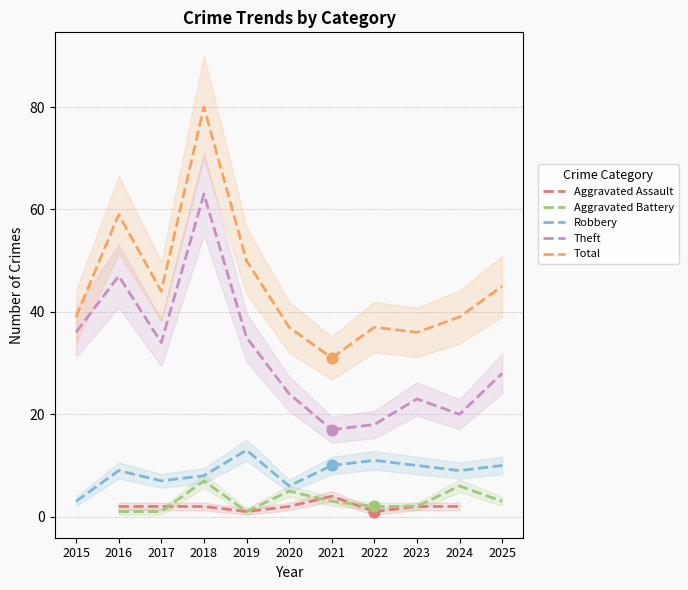

Is the value of Aggravated Battery at 2017 greater than the value of Robbery at 2021?

No